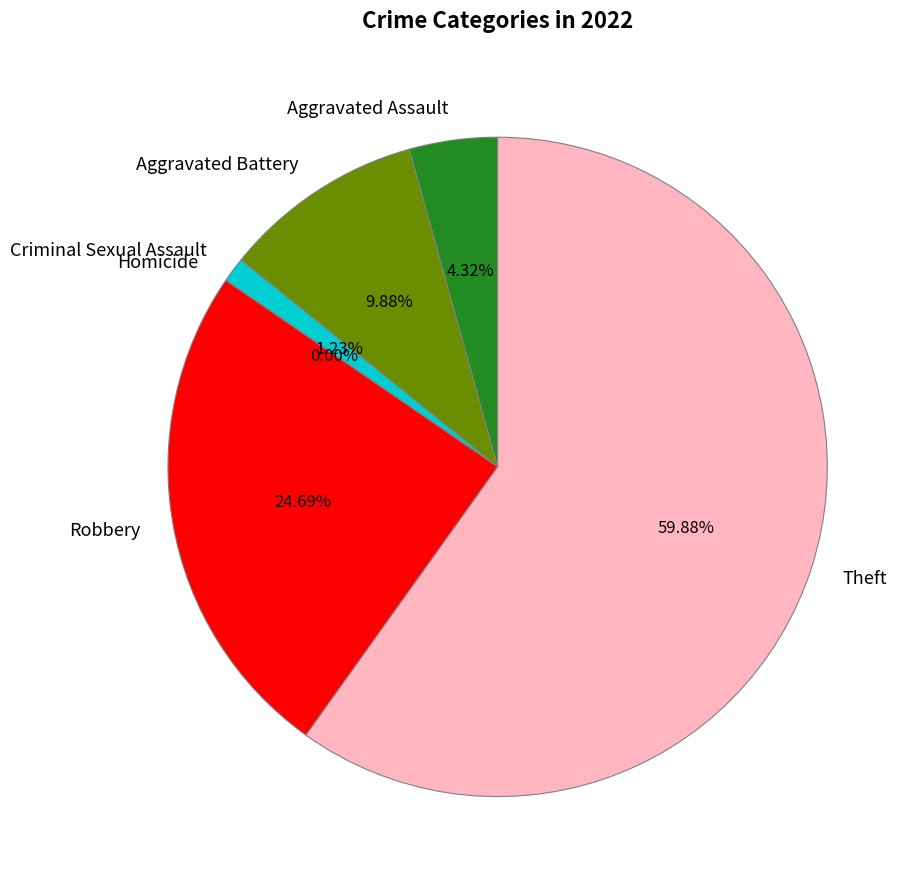

Combined, what portion of the pie is Aggravated Battery and Theft?

69.8%